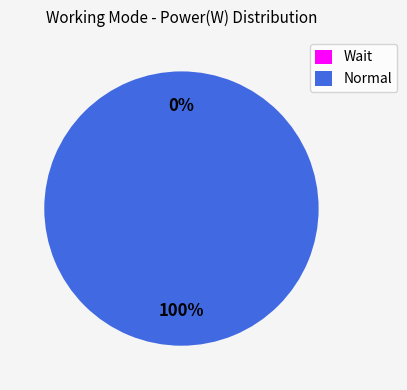

Is it true that Normal is 100% of the pie?

True